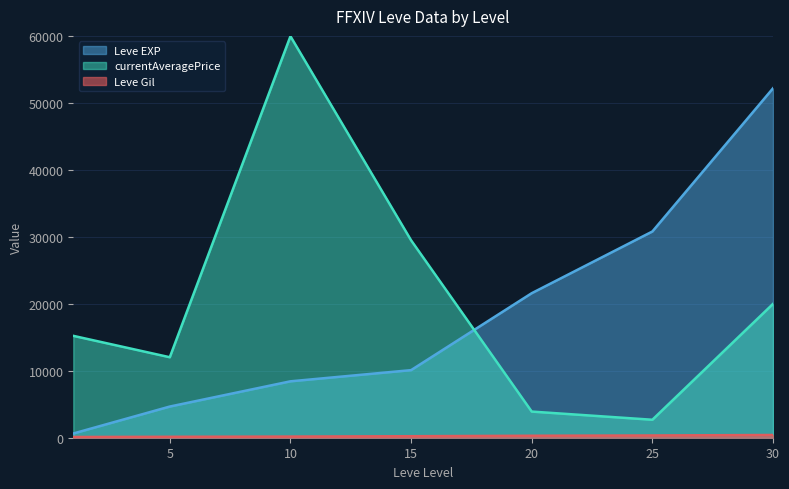

Count the number of data series in this chart.

3